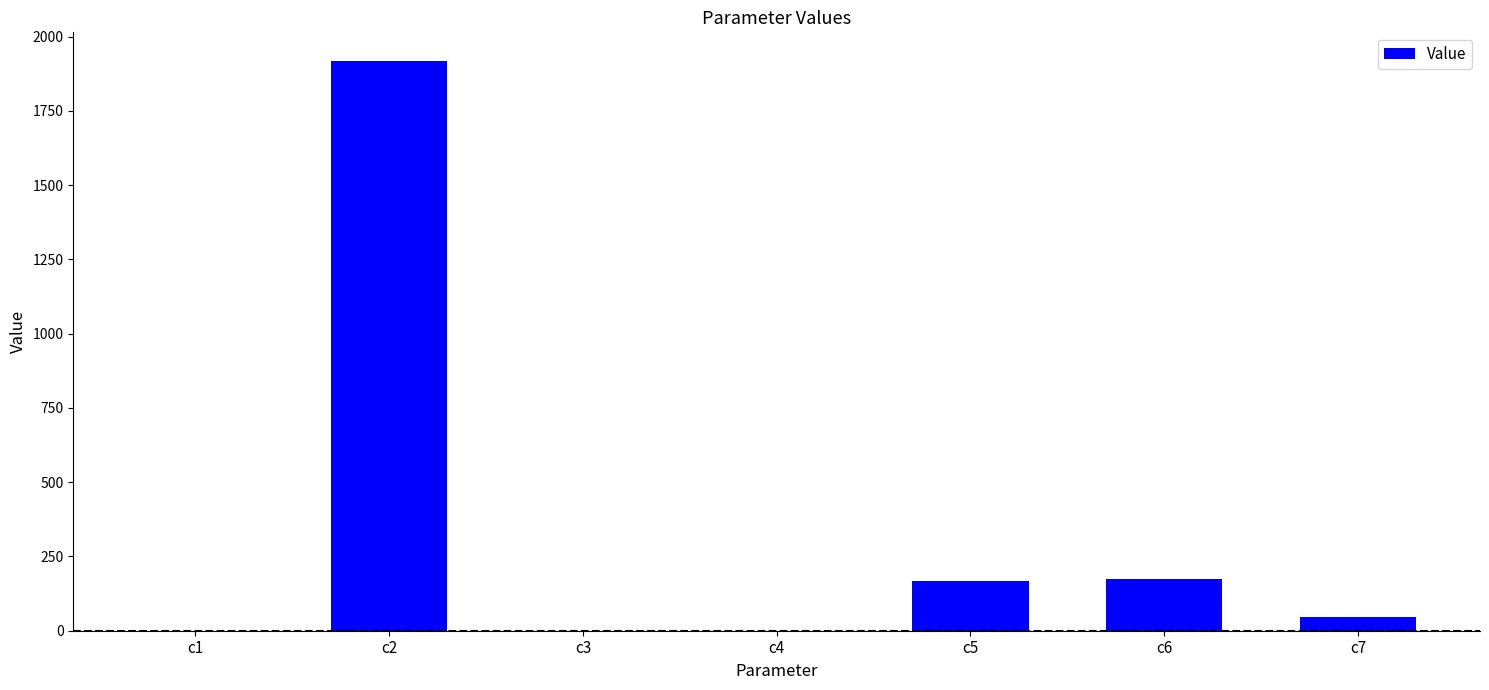

What is the average value?

329.0